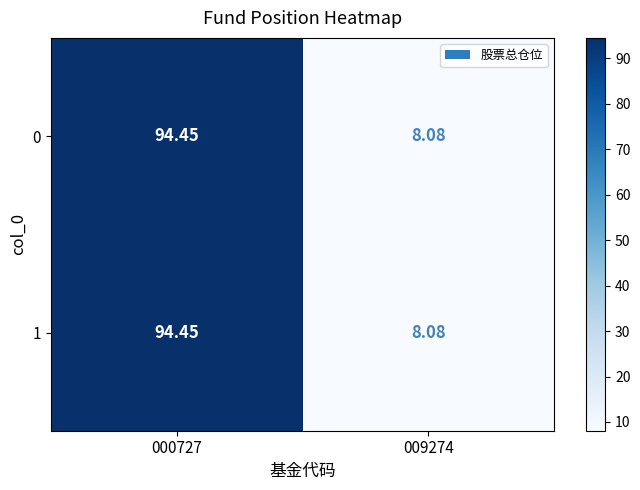

Is the value of 0 at 009274 greater than the value of 1 at 000727?

No